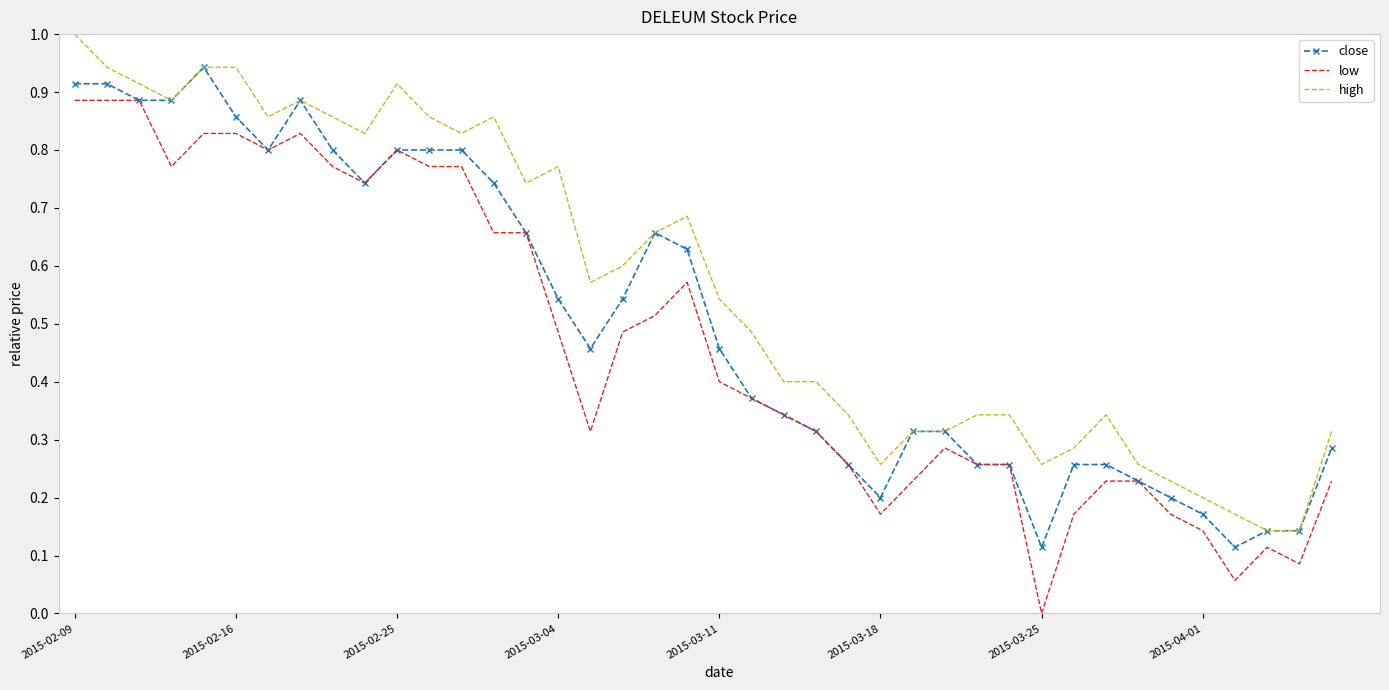

Which series has the largest total across all categories?

high